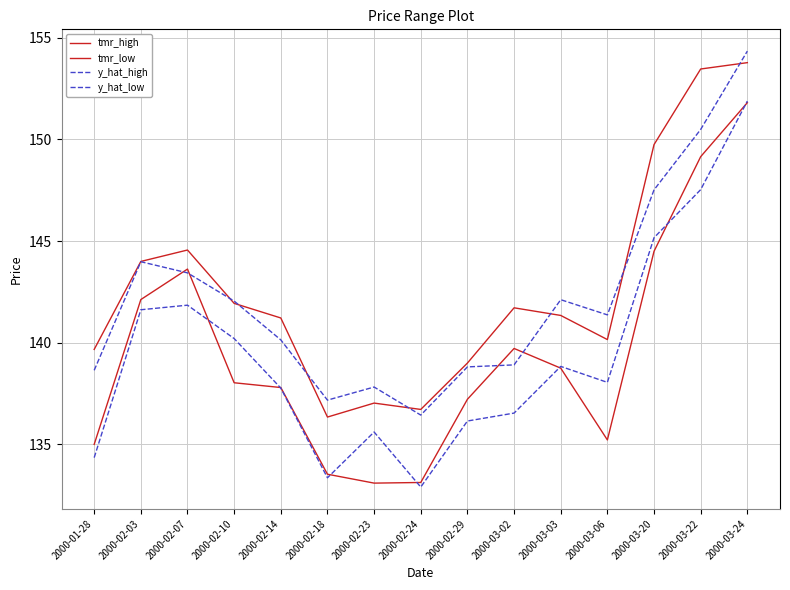

After their last crossing, which series has the higher values: y_hat_high or tmr_high?

y_hat_high